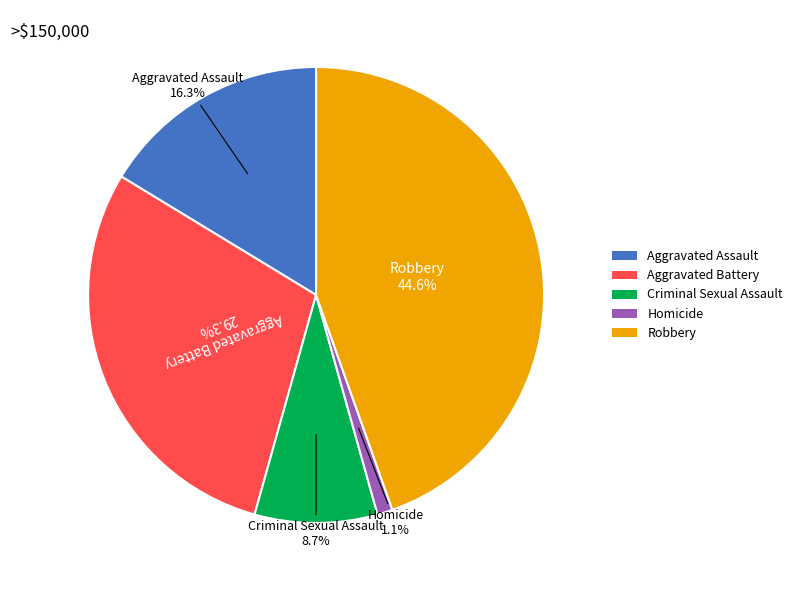

Approximately how many times larger is the value at Criminal Sexual Assault compared to Aggravated Assault?

0.5